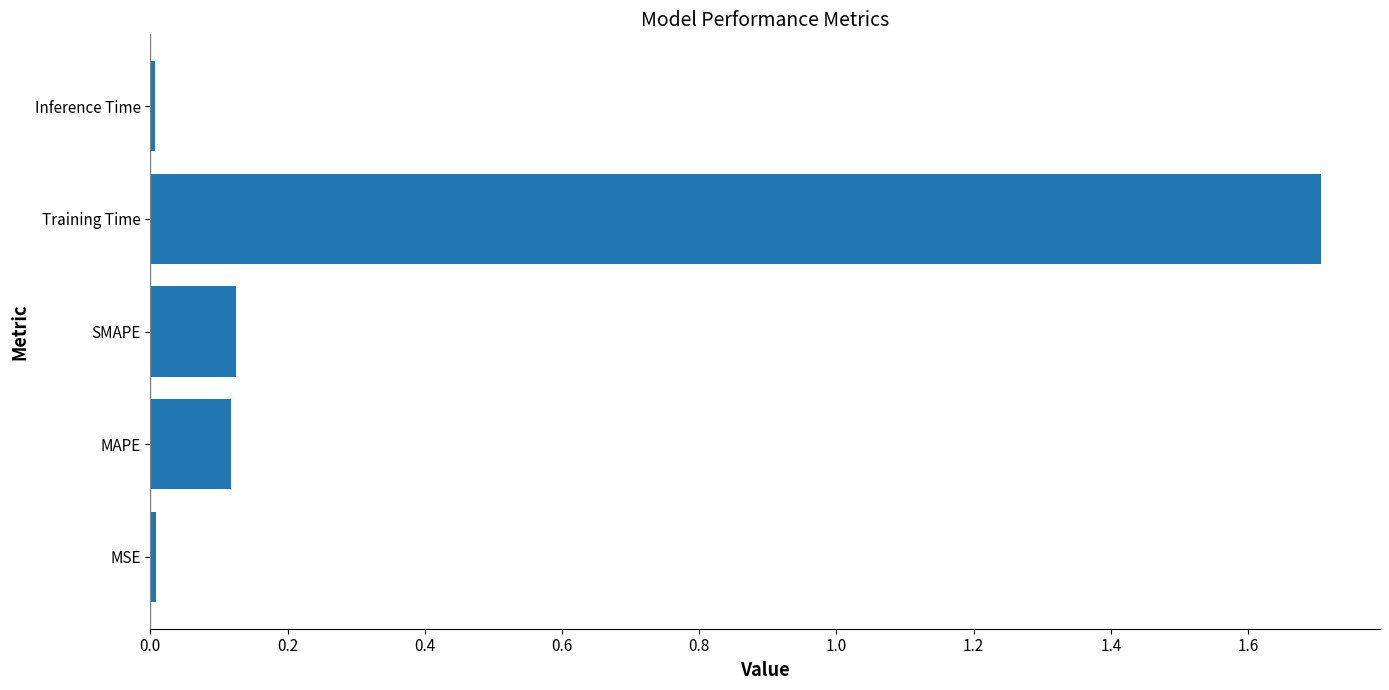

The value at SMAPE is 0.2. True or false?

False